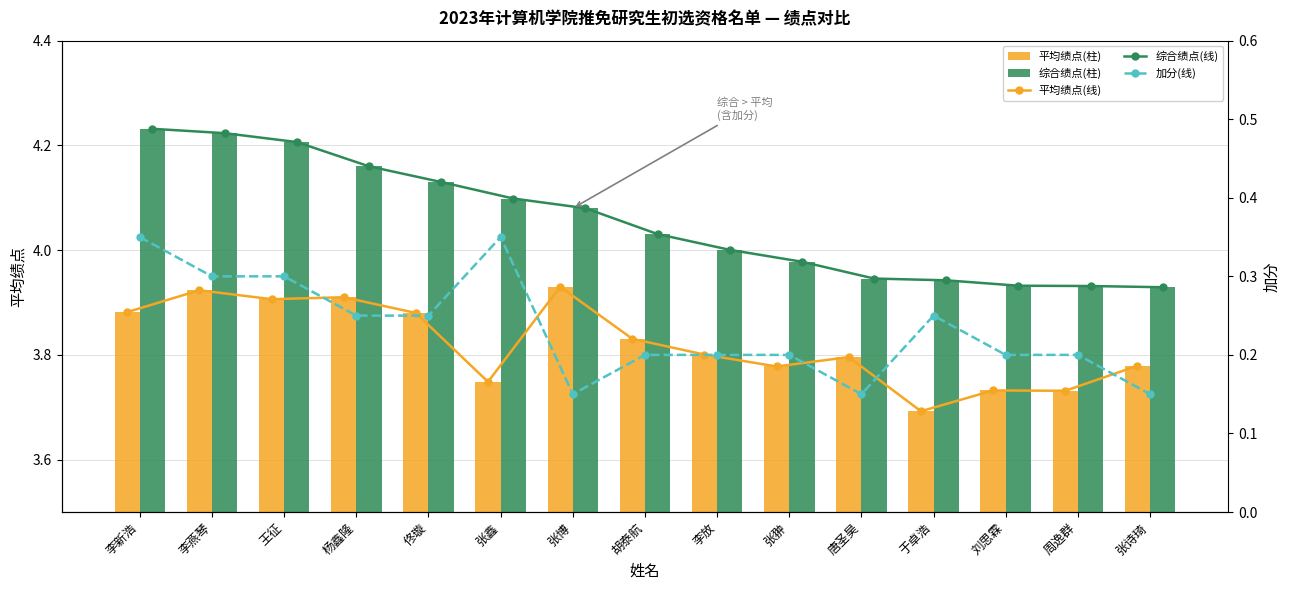

What is the lowest value of the 综合绩点(线) series?

3.9